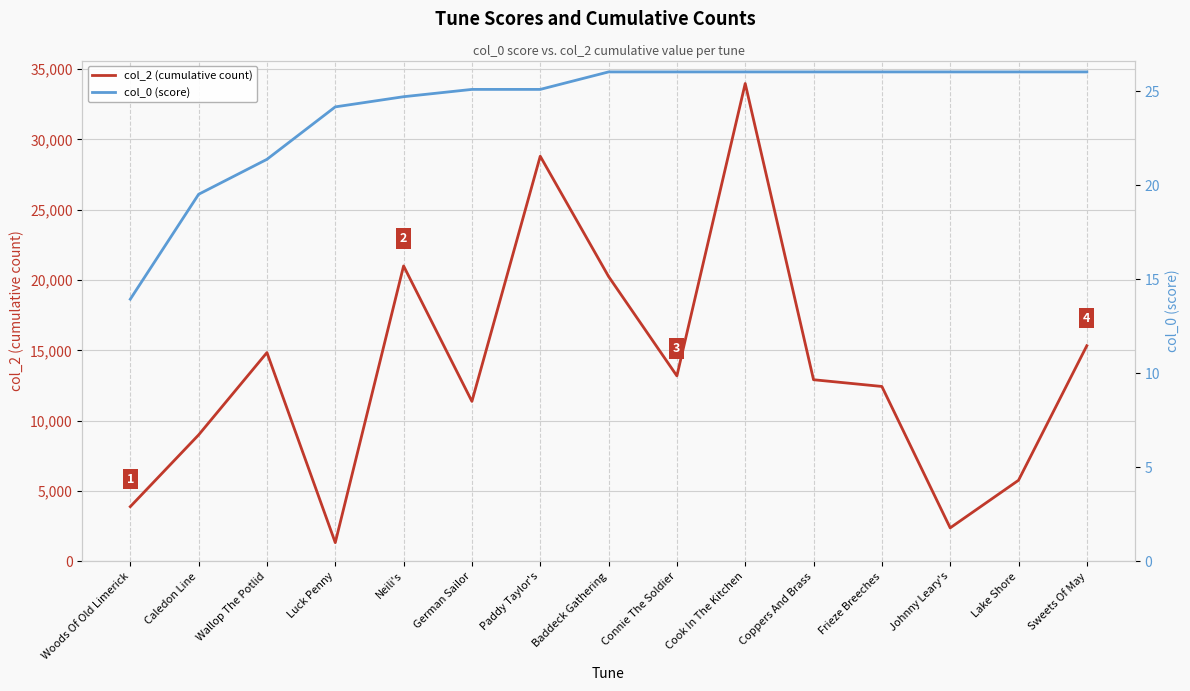

Reading left to right, what are all the values shown in this chart?

col_2 (cumulative count): 3893.0	8994.0	14848.0	1334.0	21010.0	11378.0	28811.0	20261.0	13191.0	33981.0	12918.0	12439.0	2383.0	5768.0	15337.0
col_0 (score): 13.9	19.5	21.4	24.2	24.7	25.1	25.1	26.0	26.0	26.0	26.0	26.0	26.0	26.0	26.0